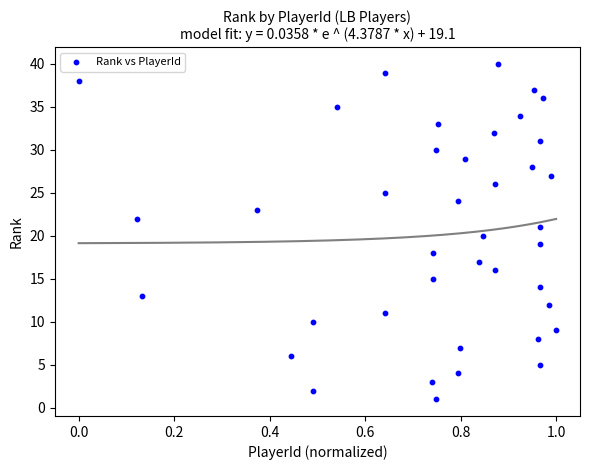

What is the range of Y values (max minus min)?

39